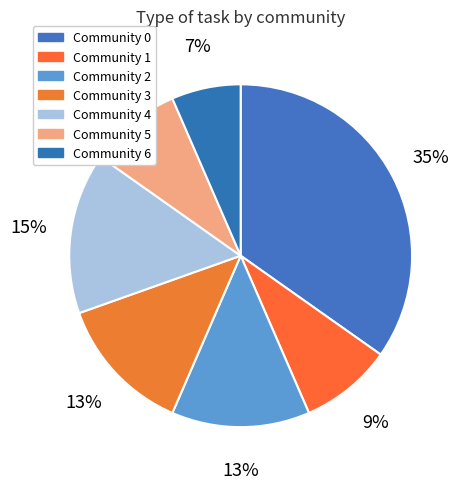

What is the smallest slice in the pie chart?

Community 6